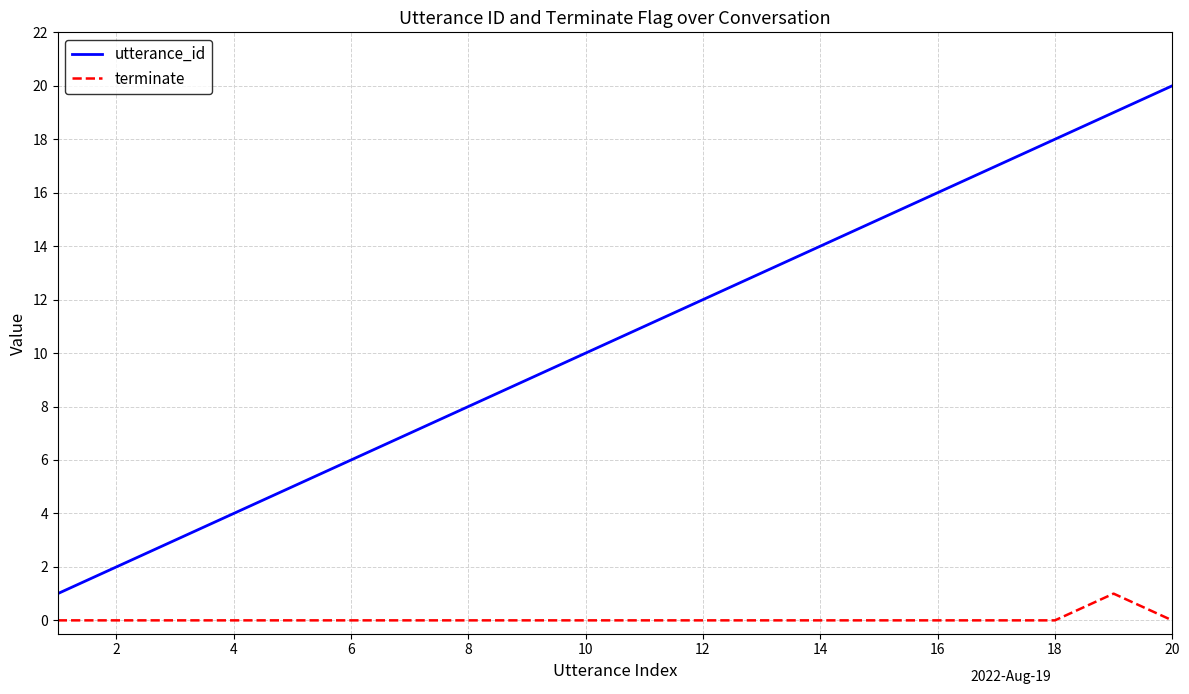

Which series has the largest range (max minus min)?

utterance_id